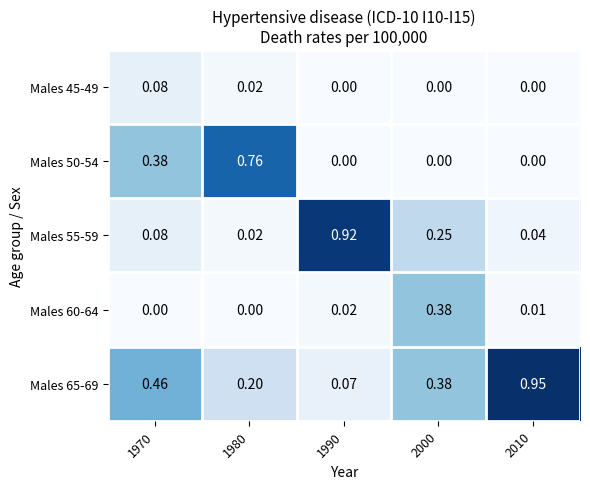

How many positive values does the Males 50-54 series have?

2